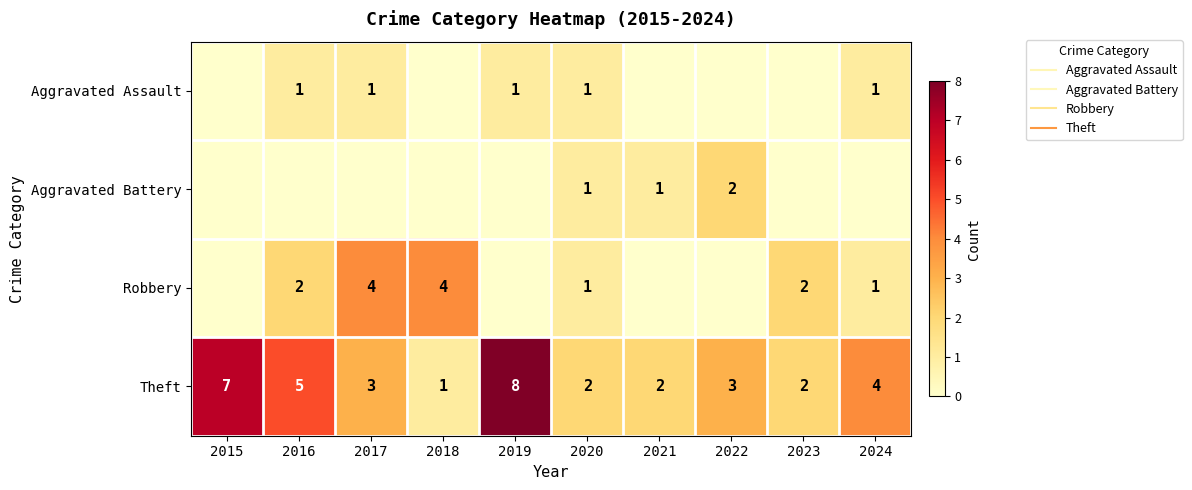

Is the value of Theft at 2018 greater than the value of Aggravated Assault at 2015?

Yes